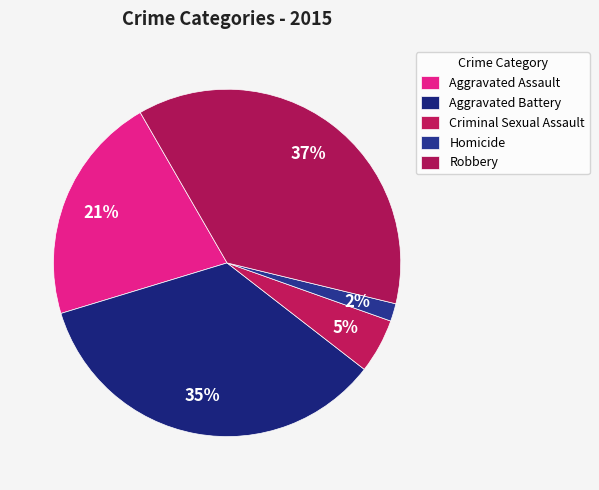

Which category has the smallest portion of the pie?

Homicide